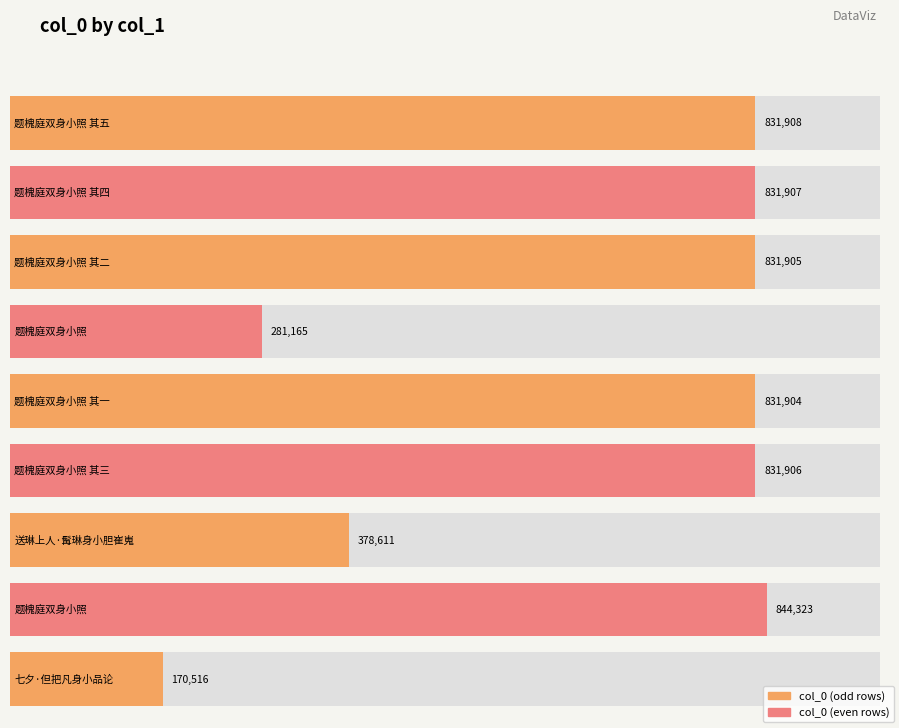

What is the sum of the values at 题槐庭双身小照 其一 and 题槐庭双身小照 其三?

1663810